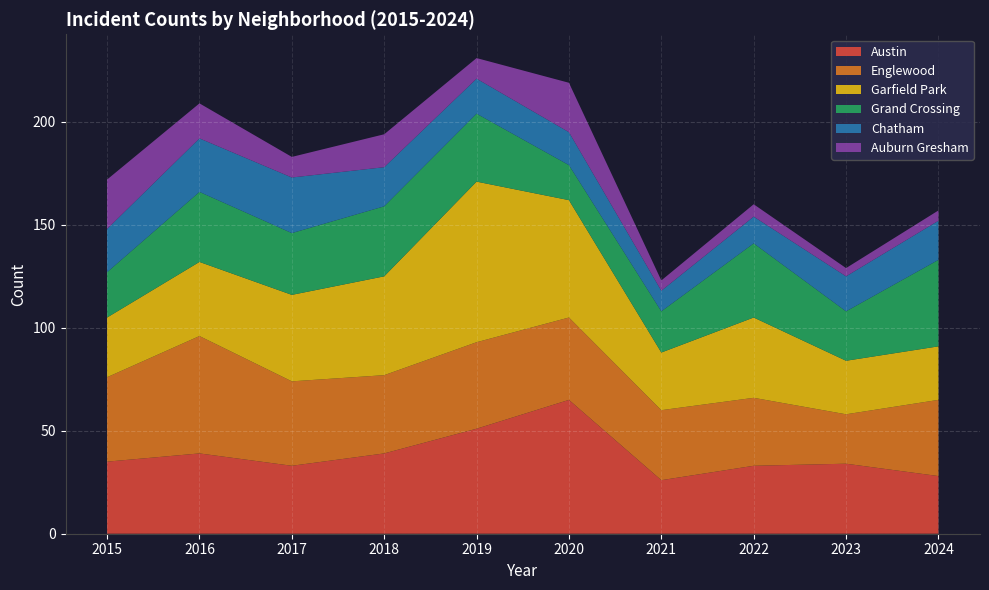

Reading left to right, what are all the values shown in this chart?

Austin: 2015=35	2016=39	2017=33	2018=39	2019=51	2020=65	2021=26	2022=33	2023=34	2024=28
Englewood: 2015=41	2016=57	2017=41	2018=38	2019=42	2020=40	2021=34	2022=33	2023=24	2024=37
Garfield Park: 2015=29	2016=36	2017=42	2018=48	2019=78	2020=57	2021=28	2022=39	2023=26	2024=26
Grand Crossing: 2015=22	2016=34	2017=30	2018=34	2019=33	2020=17	2021=20	2022=36	2023=24	2024=42
Chatham: 2015=21	2016=26	2017=27	2018=19	2019=17	2020=16	2021=10	2022=13	2023=17	2024=19
Auburn Gresham: 2015=24	2016=17	2017=10	2018=16	2019=10	2020=24	2021=5	2022=6	2023=4	2024=5